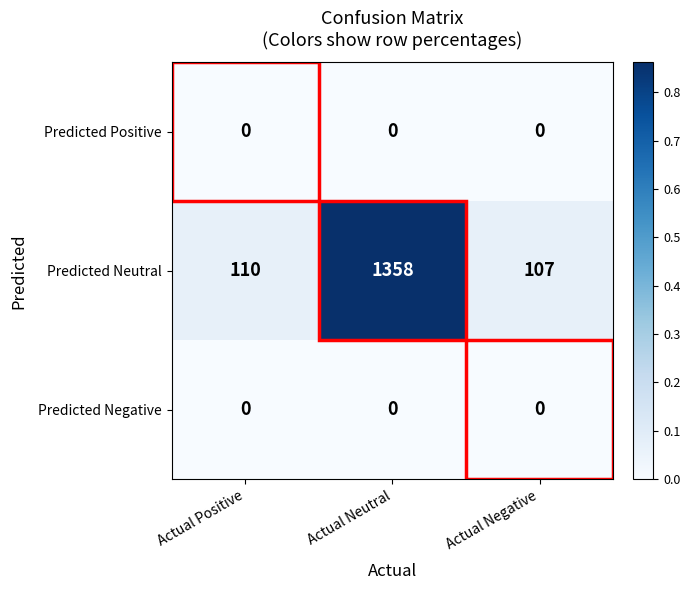

What is the average value of the Predicted Neutral series?

525